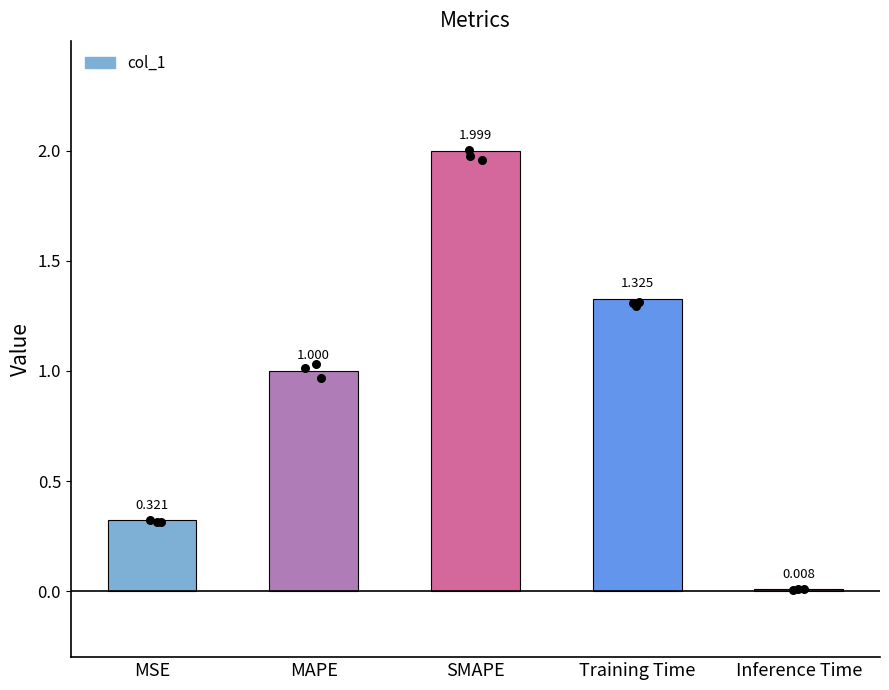

Which has a higher value, SMAPE or Training Time?

SMAPE